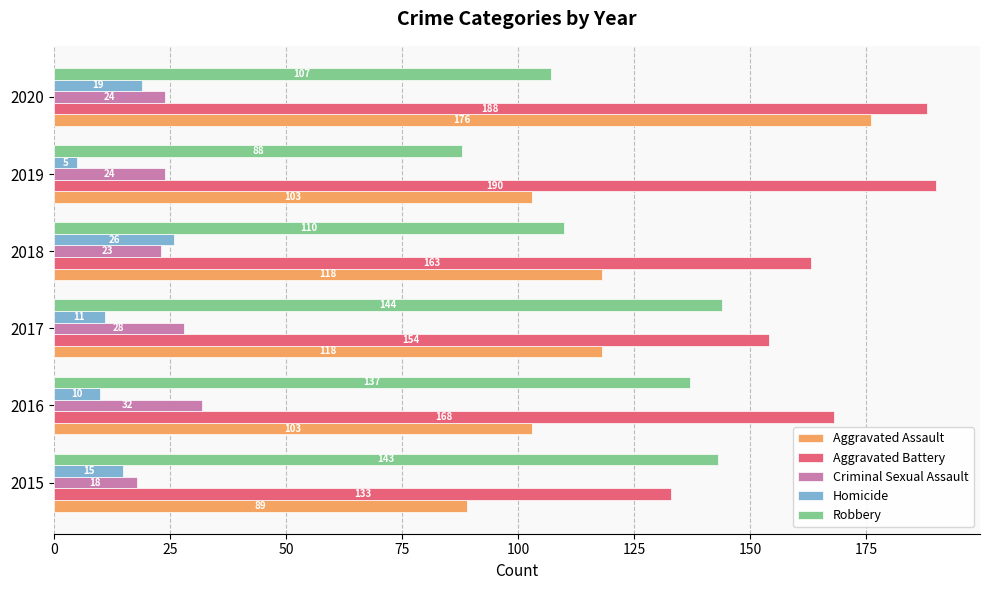

Is it true that Criminal Sexual Assault equals 41 at 2019?

False